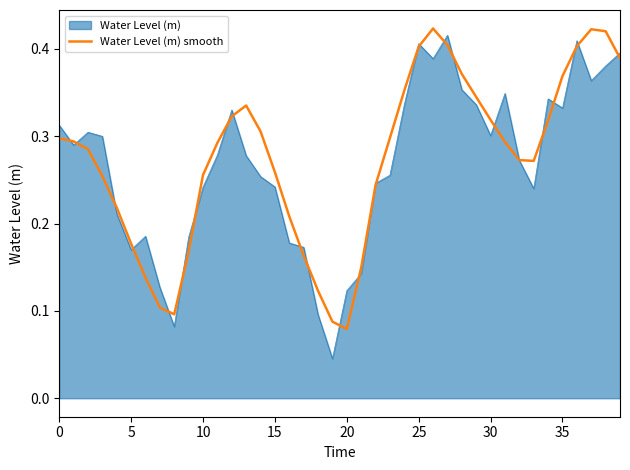

Which series has the widest spread of values?

Water Level (m)